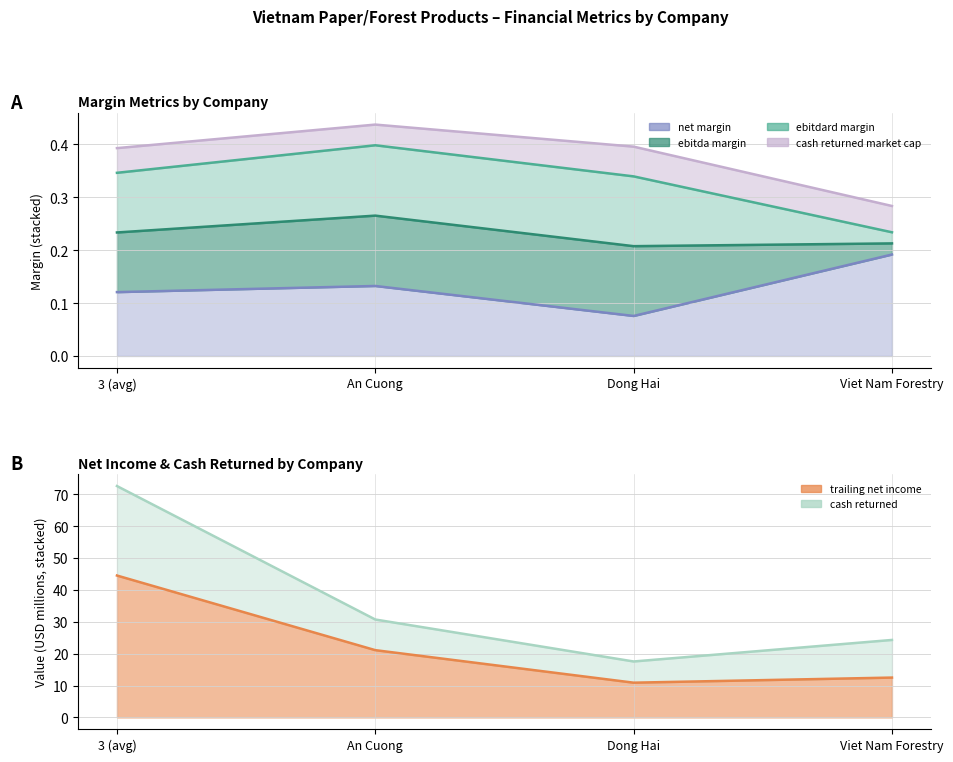

Which series changed the most between An Cuong and Viet Nam Forestry?

trailing_net_income